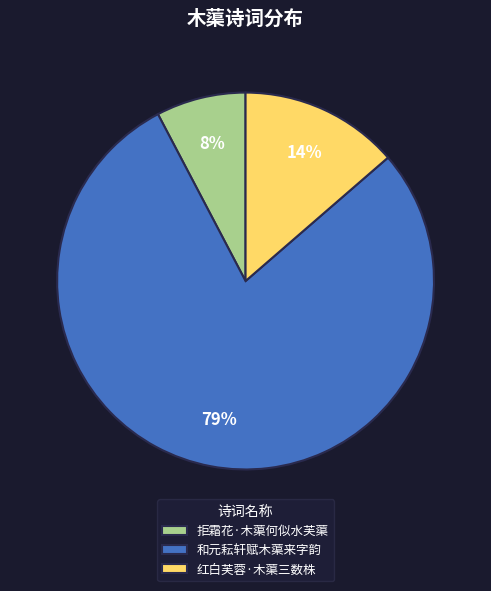

Is there a majority slice in this chart?

Yes